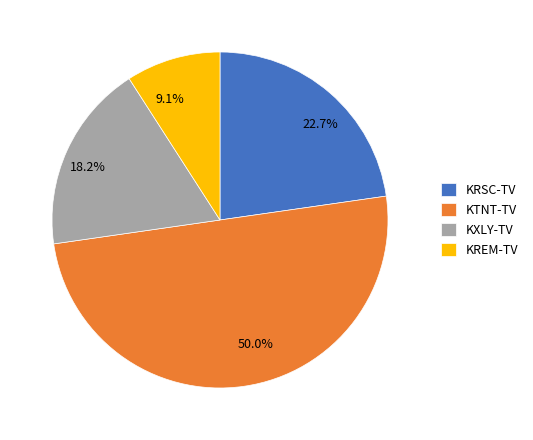

What is the total percentage of KRSC-TV and KTNT-TV?

72.7%